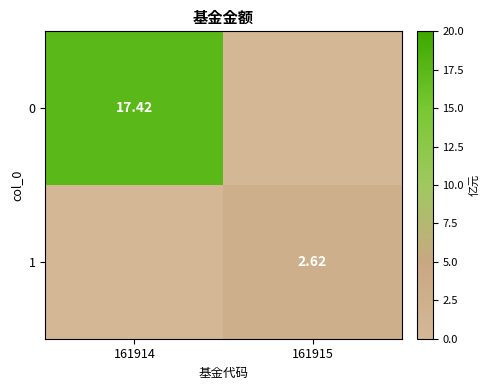

Between 161915 and 161914, which is larger?

161914